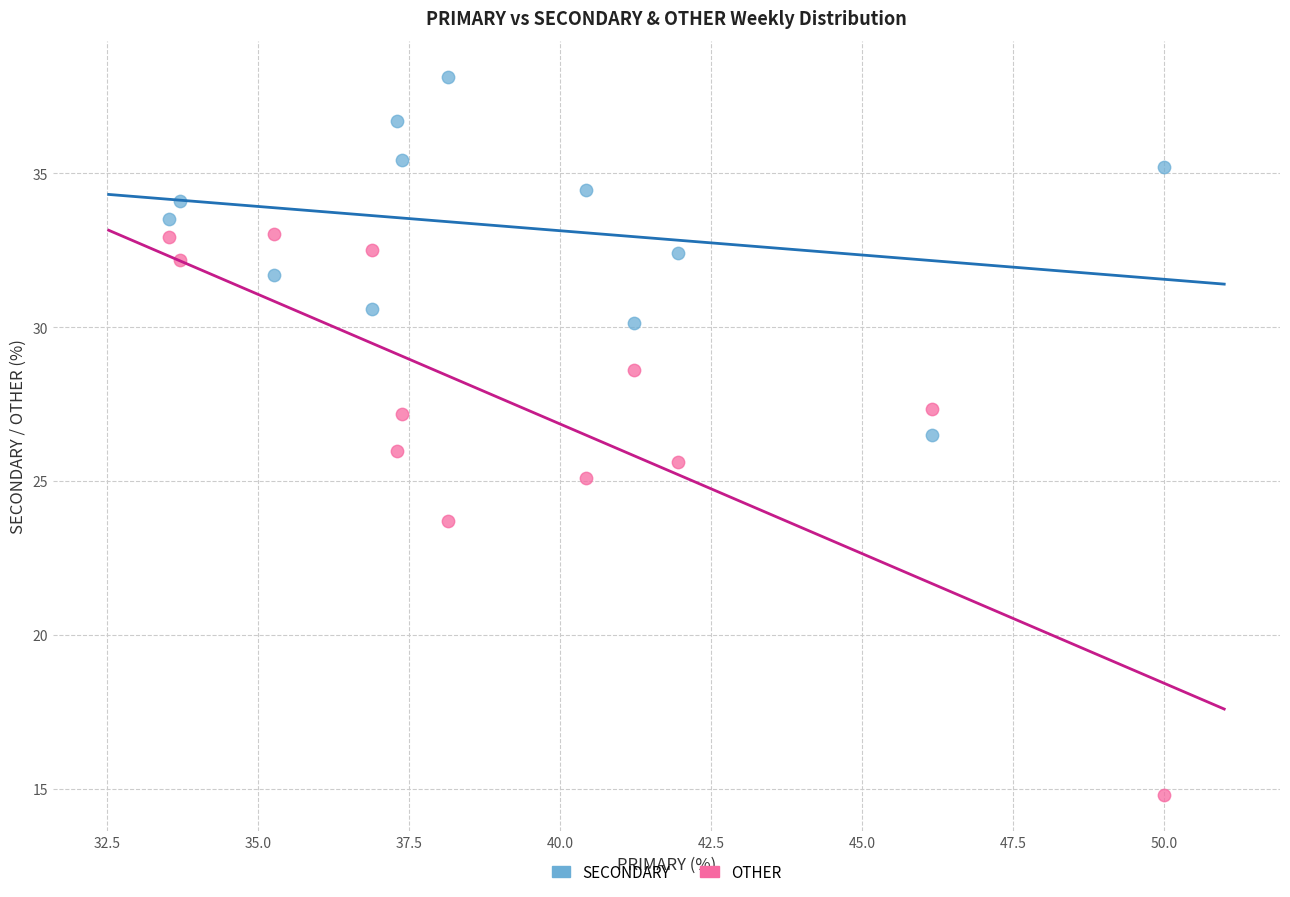

Which series contains the highest Y value?

SECONDARY